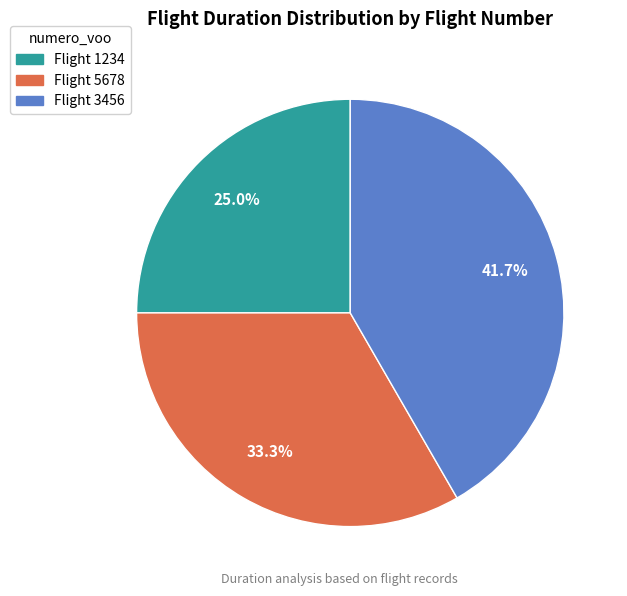

Does any single category account for the majority?

No